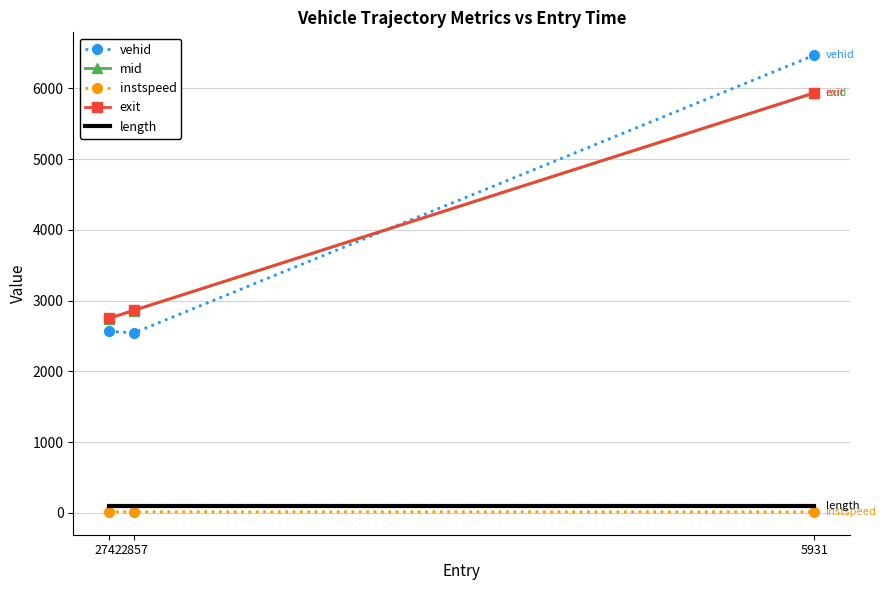

The value of mid at 2742 is 2745.5. True or false?

True